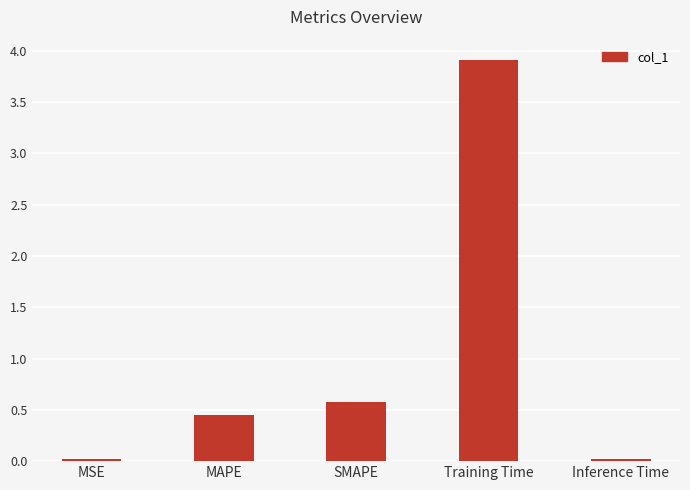

What is the difference between the maximum and minimum values?

3.9